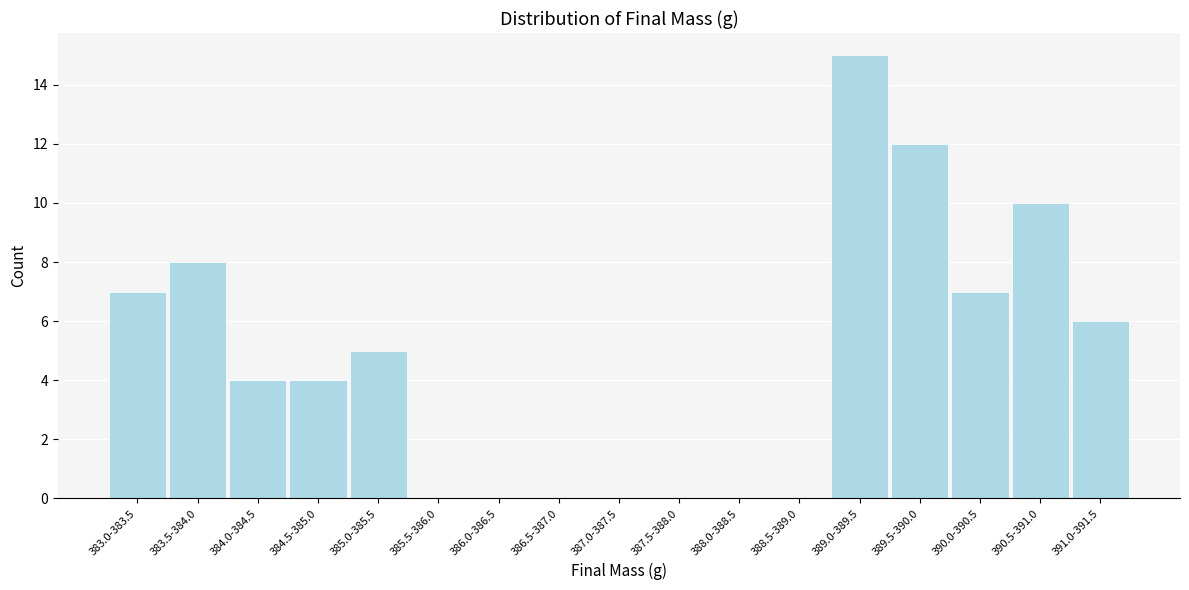

Reading left to right, list all the values displayed in this chart.

383.0-383.5=7	383.5-384.0=8	384.0-384.5=4	384.5-385.0=4	385.0-385.5=5	385.5-386.0=0	386.0-386.5=0	386.5-387.0=0	387.0-387.5=0	387.5-388.0=0	388.0-388.5=0	388.5-389.0=0	389.0-389.5=15	389.5-390.0=12	390.0-390.5=7	390.5-391.0=10	391.0-391.5=6